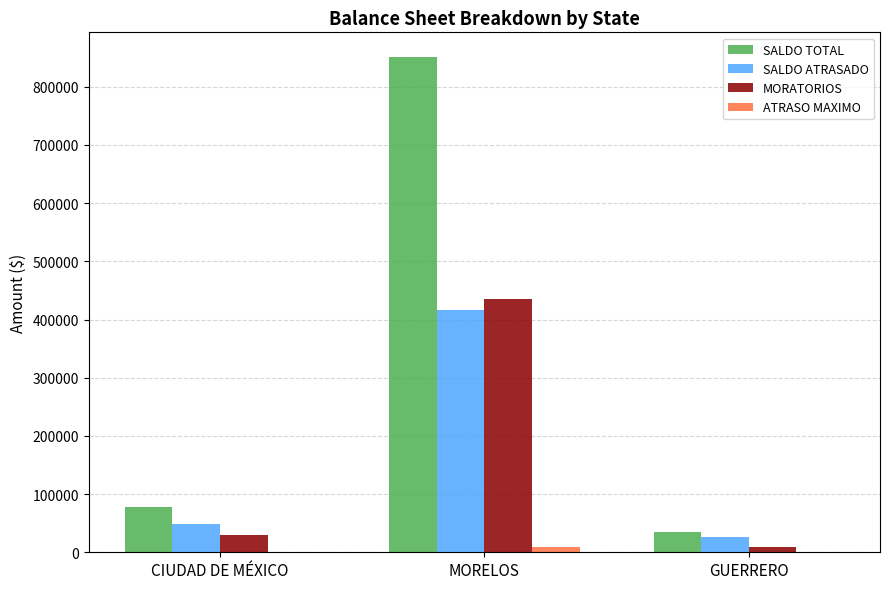

The SALDO ATRASADO series shows 25815.0 at GUERRERO. True or false?

True